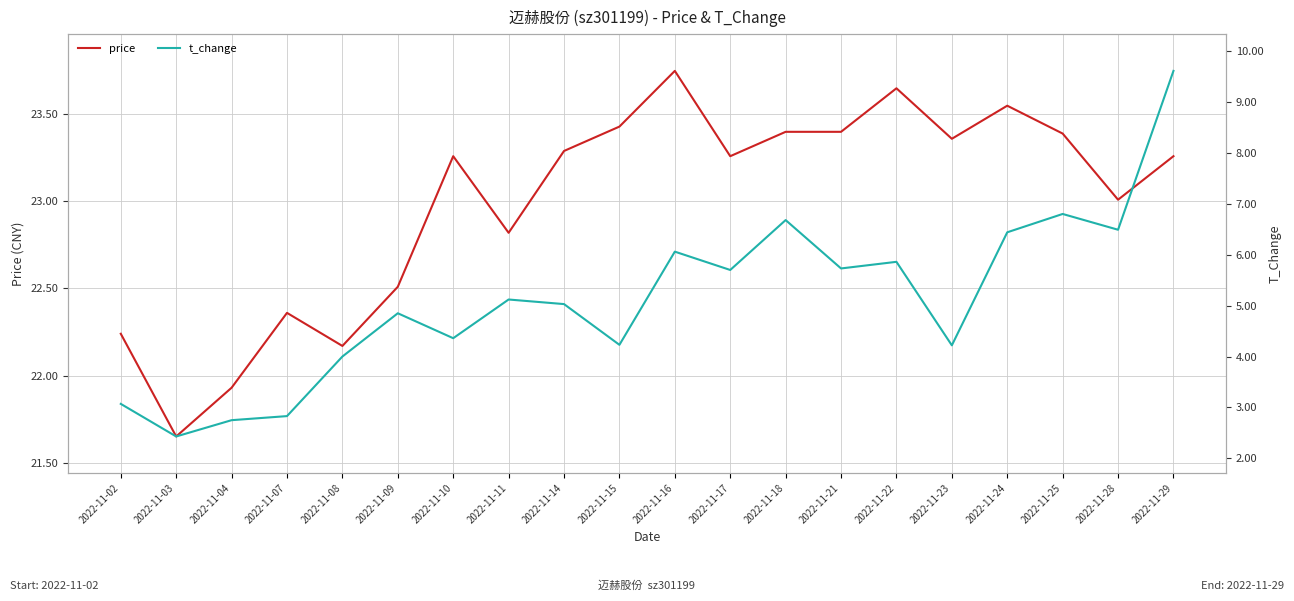

Reading left to right, transcribe all the data shown in this chart.

price: 2022-11-02=22.2	2022-11-03=21.6	2022-11-04=21.9	2022-11-07=22.4	2022-11-08=22.2	2022-11-09=22.5	2022-11-10=23.3	2022-11-11=22.8	2022-11-14=23.3	2022-11-15=23.4	2022-11-16=23.8	2022-11-17=23.3	2022-11-18=23.4	2022-11-21=23.4	2022-11-22=23.6	2022-11-23=23.4	2022-11-24=23.6	2022-11-25=23.4	2022-11-28=23.0	2022-11-29=23.3
t_change: 2022-11-02=3.1	2022-11-03=2.4	2022-11-04=2.8	2022-11-07=2.8	2022-11-08=4.0	2022-11-09=4.8	2022-11-10=4.4	2022-11-11=5.1	2022-11-14=5.0	2022-11-15=4.2	2022-11-16=6.1	2022-11-17=5.7	2022-11-18=6.7	2022-11-21=5.7	2022-11-22=5.9	2022-11-23=4.2	2022-11-24=6.4	2022-11-25=6.8	2022-11-28=6.5	2022-11-29=9.6